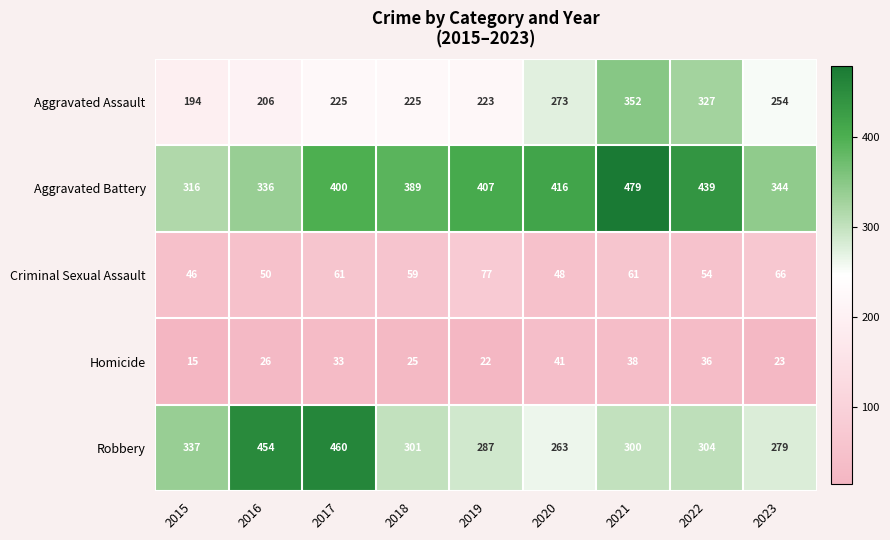

What is the sum of all Criminal Sexual Assault values?

522